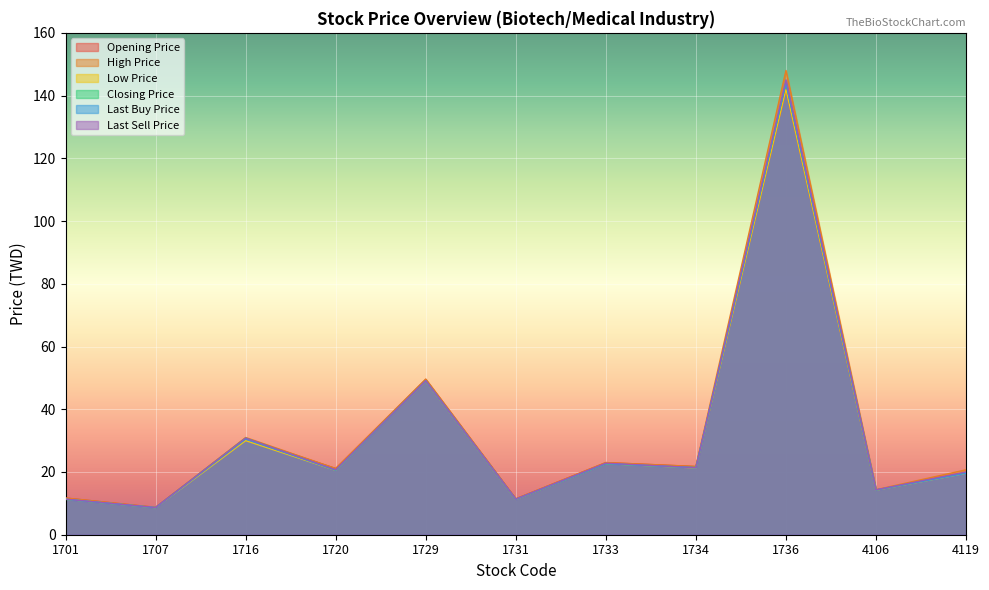

Which series has the largest range (max minus min)?

High Price